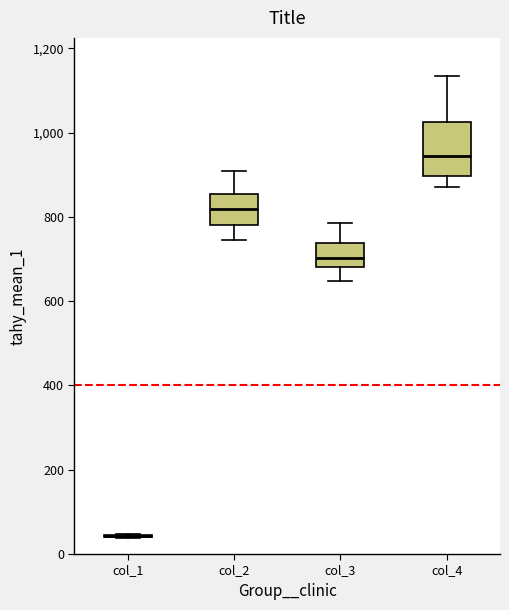

Reading left to right, transcribe this box plot: for each box, give where its median line is, the range the box spans, and where its two whiskers end, as read against the y-axis. The values are not printed on the chart, so give them approximately, as read against the axis.

col_1: box collapsed to a line at 40, whiskers 40 to 40
col_2: median 820, box 780 to 860, whiskers 740 to 900
col_3: median 700, box 680 to 740, whiskers 640 to 780
col_4: median 940, box 900 to 1020, whiskers 880 to 1140